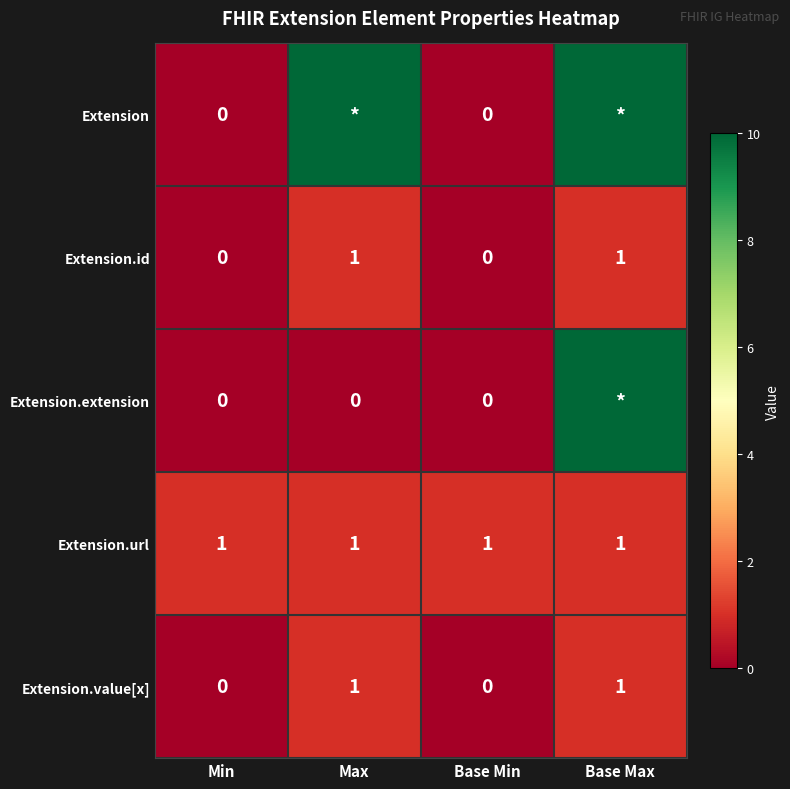

What is the sum of the Extension.url values at Base Min and Min?

2